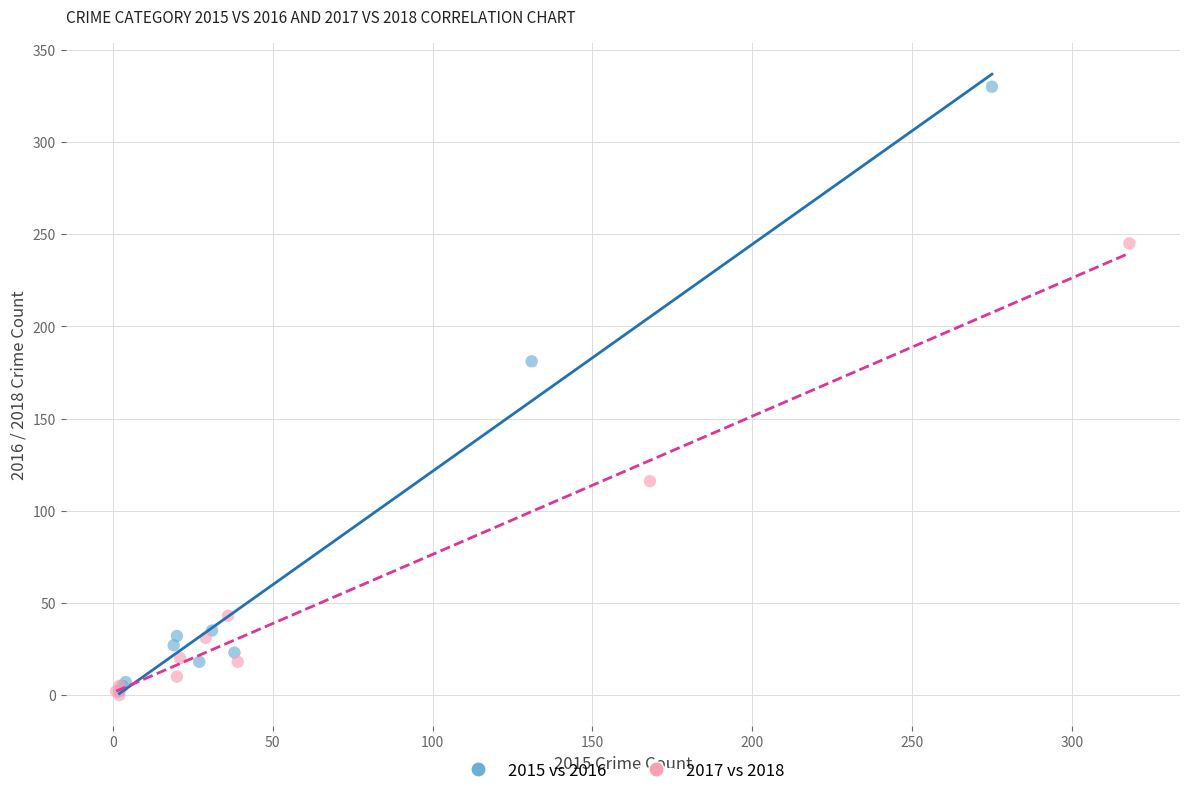

What are all the series names shown in the legend?

2015 vs 2016, 2017 vs 2018